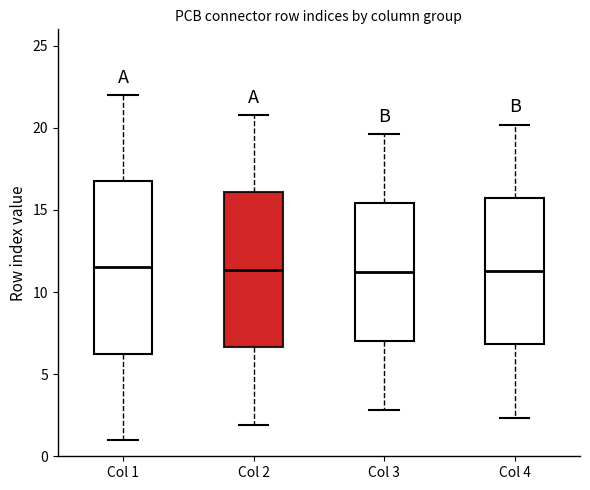

Reading left to right, read every box against the y-axis: the position of its median line, the range the box covers, and the ends of its whiskers. The values are not printed on the chart, so give them approximately, as read against the axis.

Col 1: median 11.5, box 6.5 to 17.0, whiskers 1.0 to 22.0
Col 2: median 11.5, box 6.5 to 16.0, whiskers 2.0 to 21.0
Col 3: median 11.0, box 7.0 to 15.5, whiskers 3.0 to 19.5
Col 4: median 11.5, box 7.0 to 15.5, whiskers 2.5 to 20.0